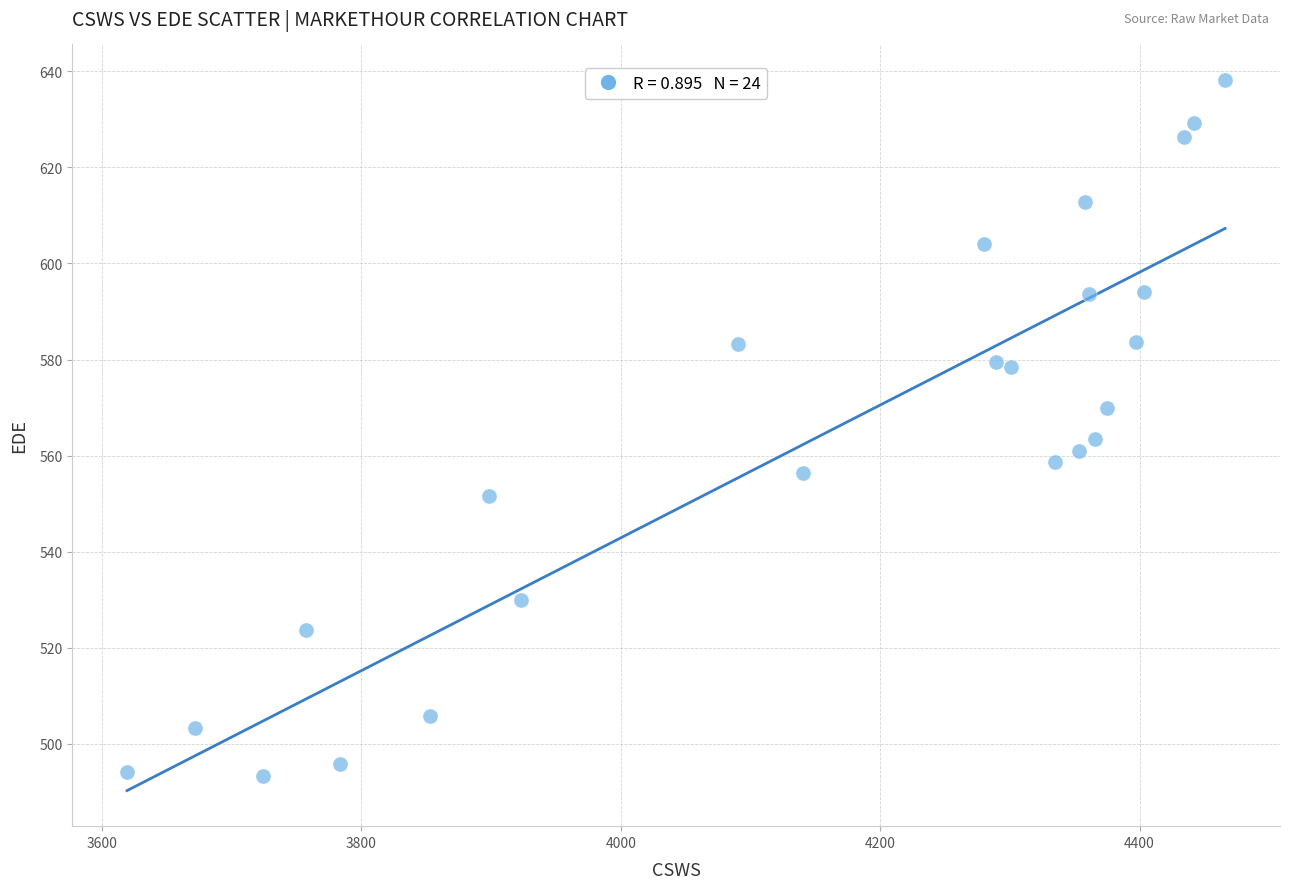

What is the range of X values (max minus min)?

846.7